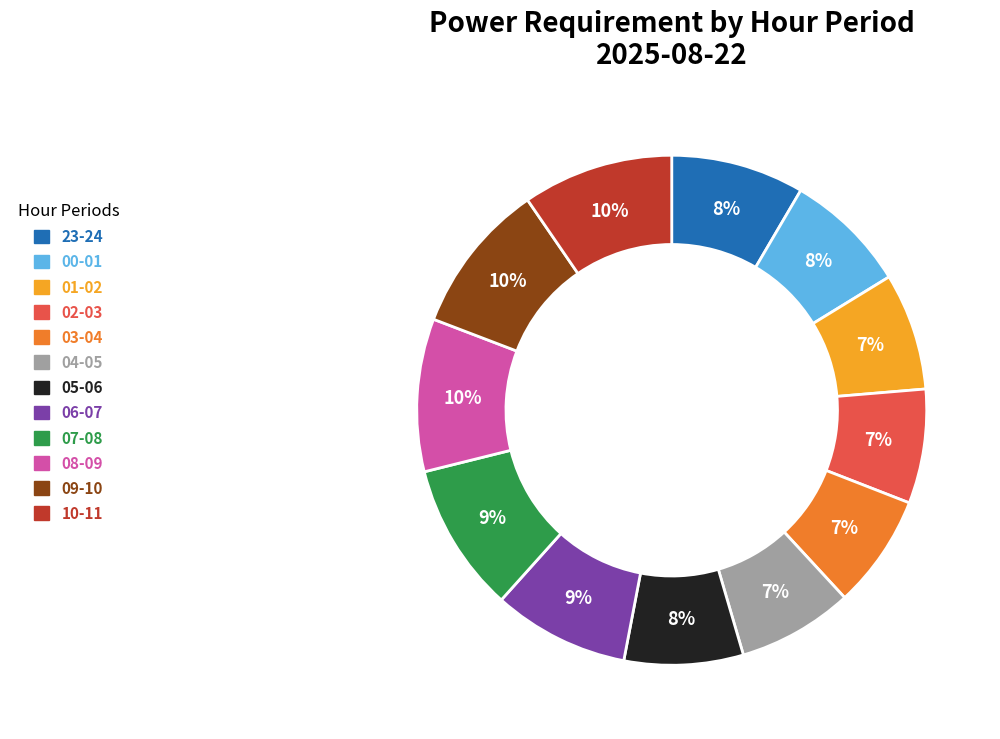

How many slices are in this pie chart?

12